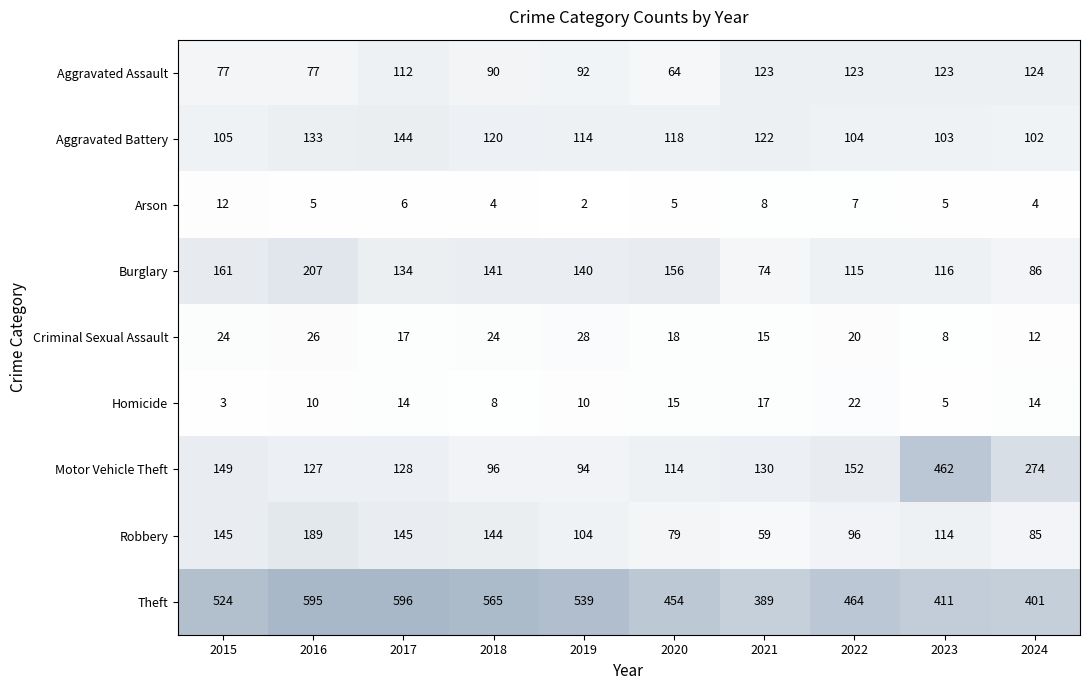

What is the difference between the highest and lowest values at 2023?

457